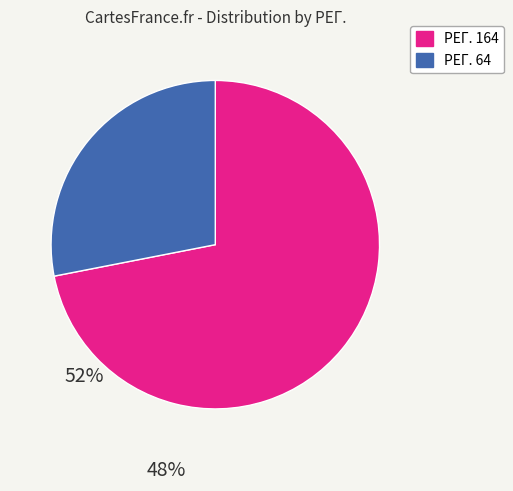

True or false: РЕГ. 164 accounts for 80% of the total.

False